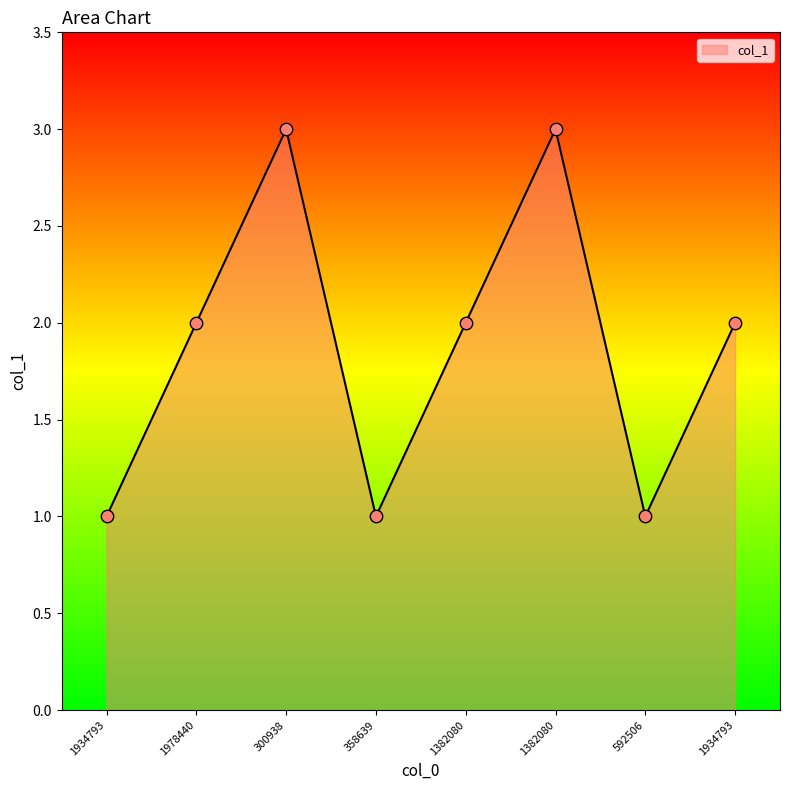

What is the change in value from 1934793 to 300938?

+2